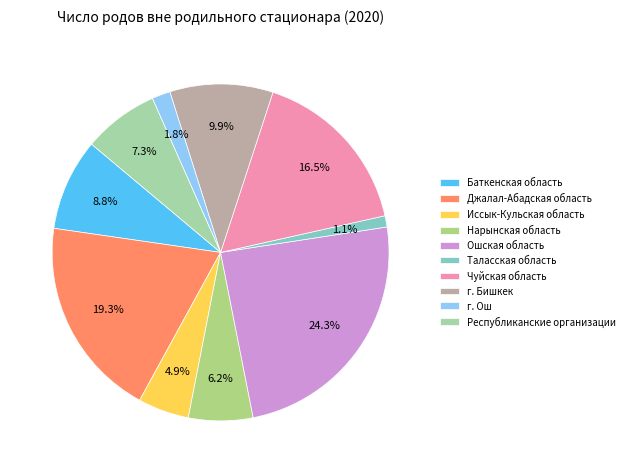

What is the change in value from Джалал-Абадская область to Республиканские организации?

-123